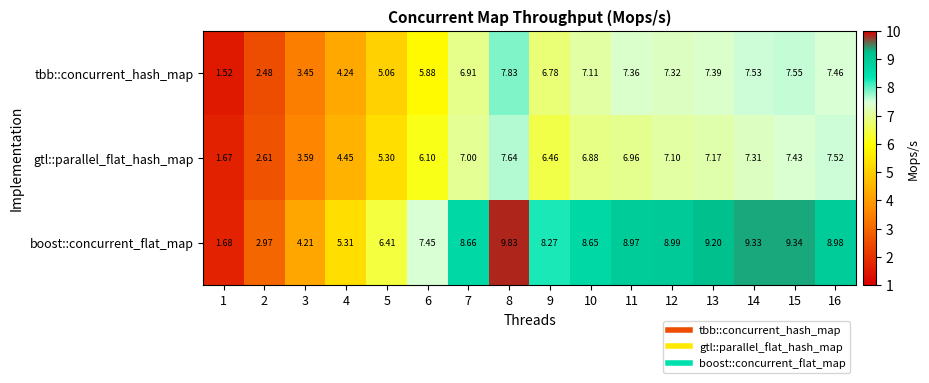

Which series changed the most between 4 and 15?

boost::concurrent_flat_map